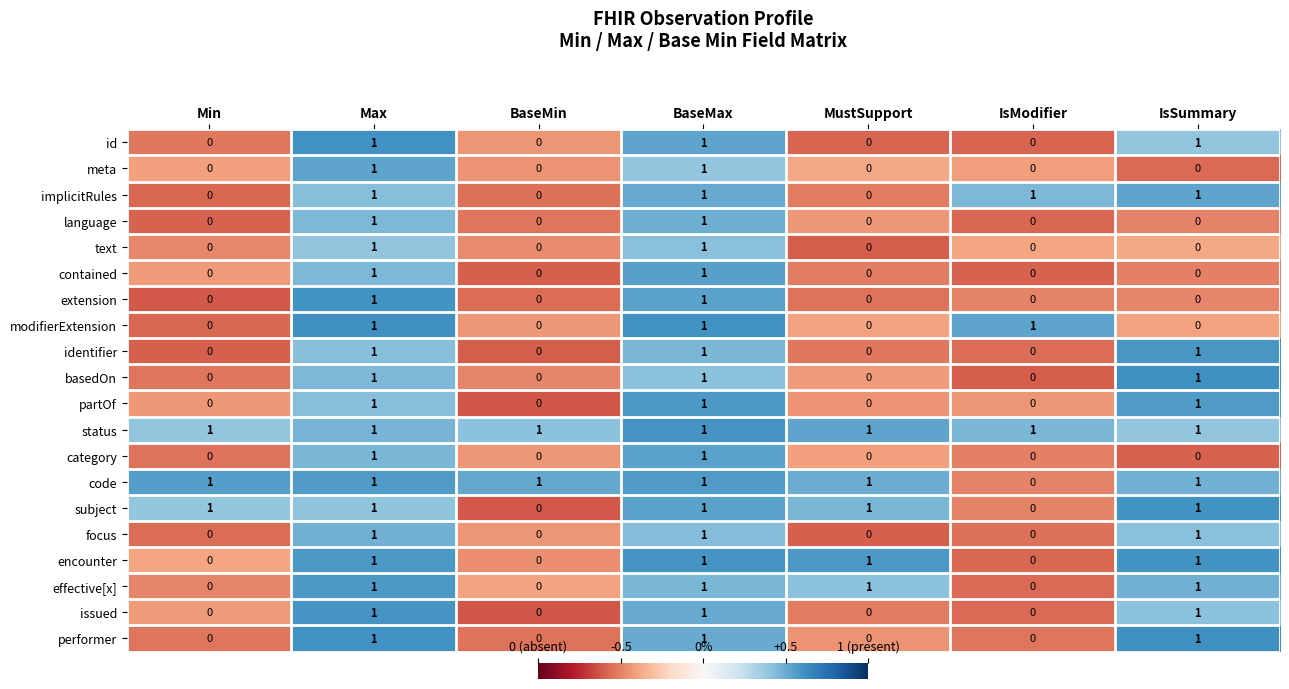

Count the number of categories in the chart.

7